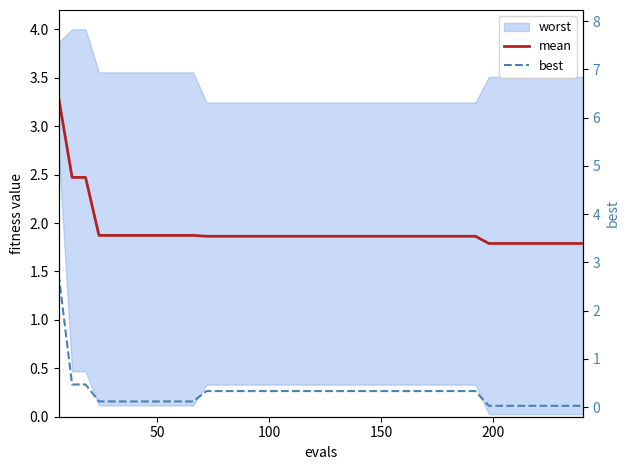

True or false: best and mean intersect in this chart.

False